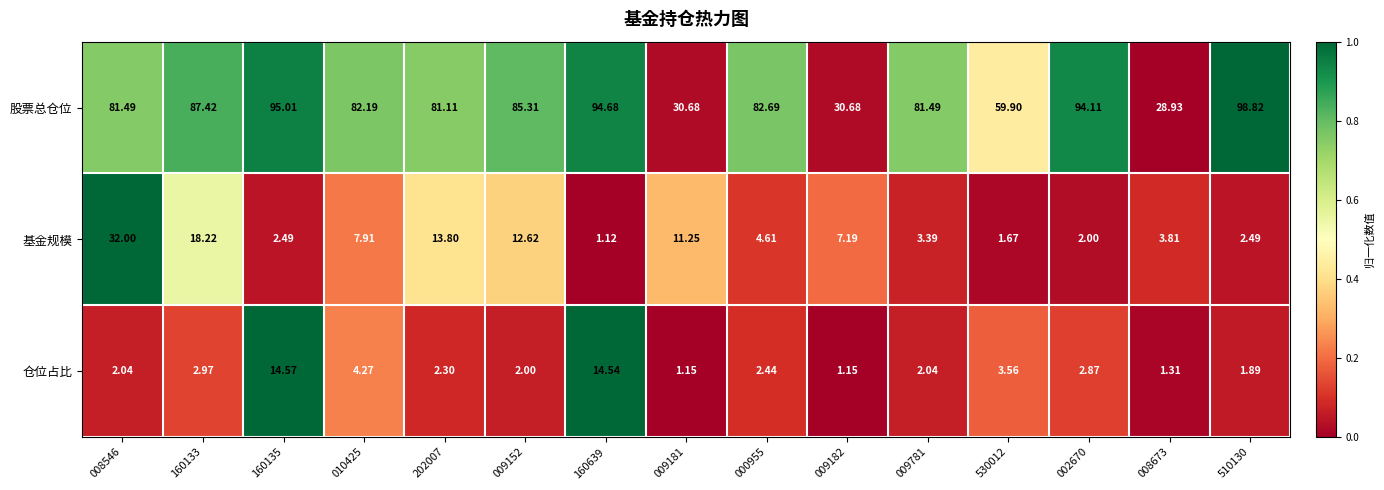

Count the number of categories in the chart.

15